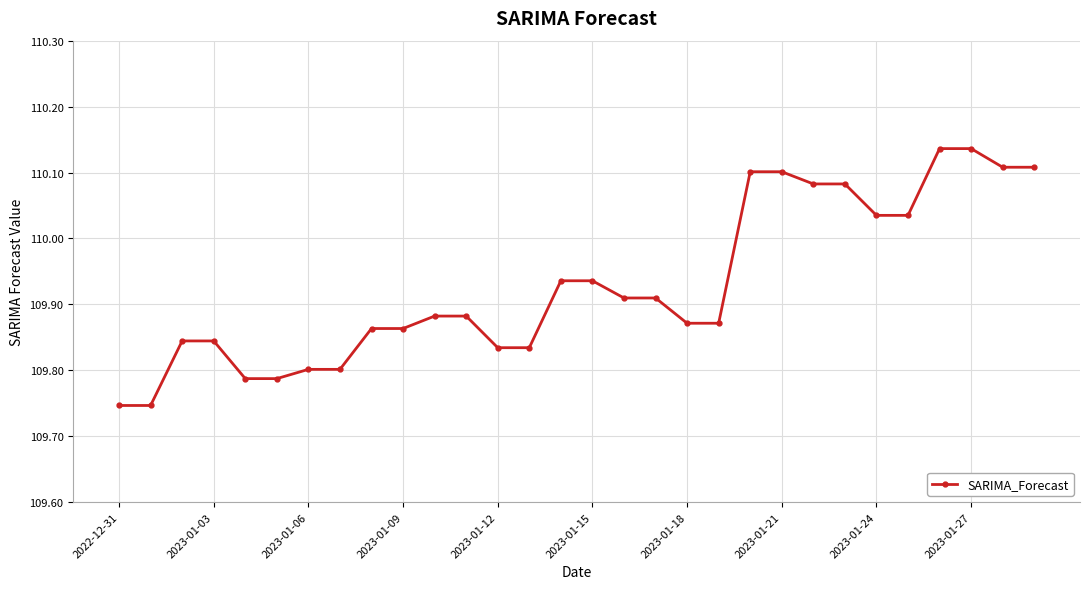

True or false: the data has more than 2 interior local peaks.

True